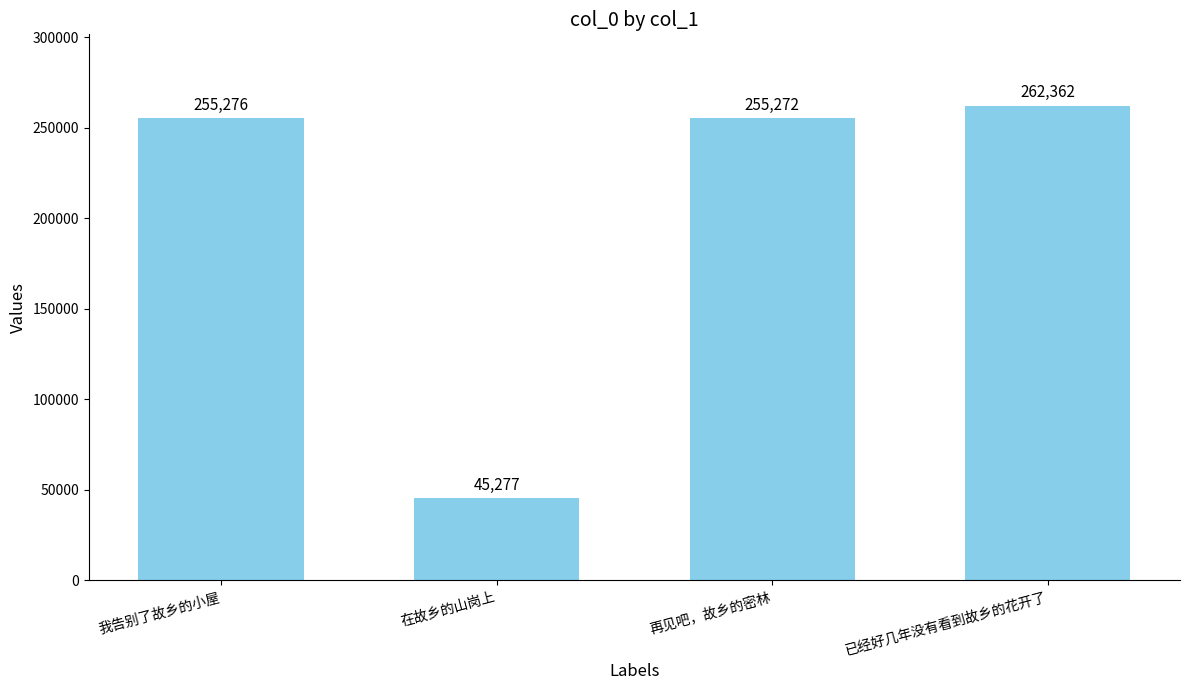

How many values are below 255276?

2